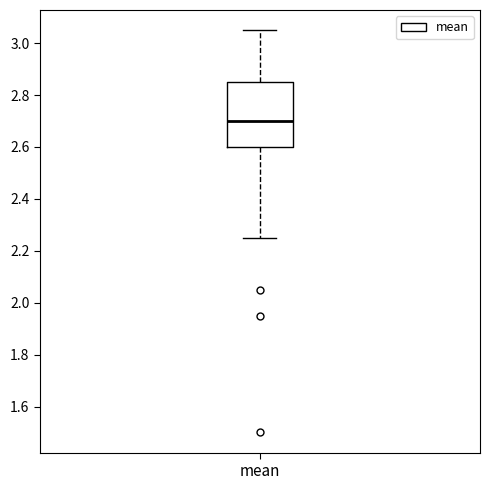

Where does the lower whisker of the box for mean end on the y-axis? The values are not printed on the chart, so give them approximately, as read against the axis.

2.26